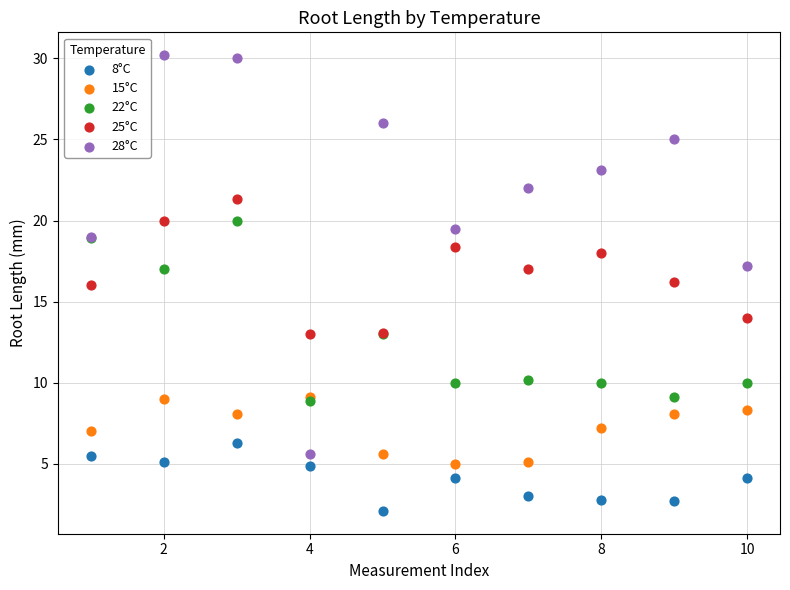

What are all the series names shown in the legend?

8°C, 15°C, 22°C, 25°C, 28°C